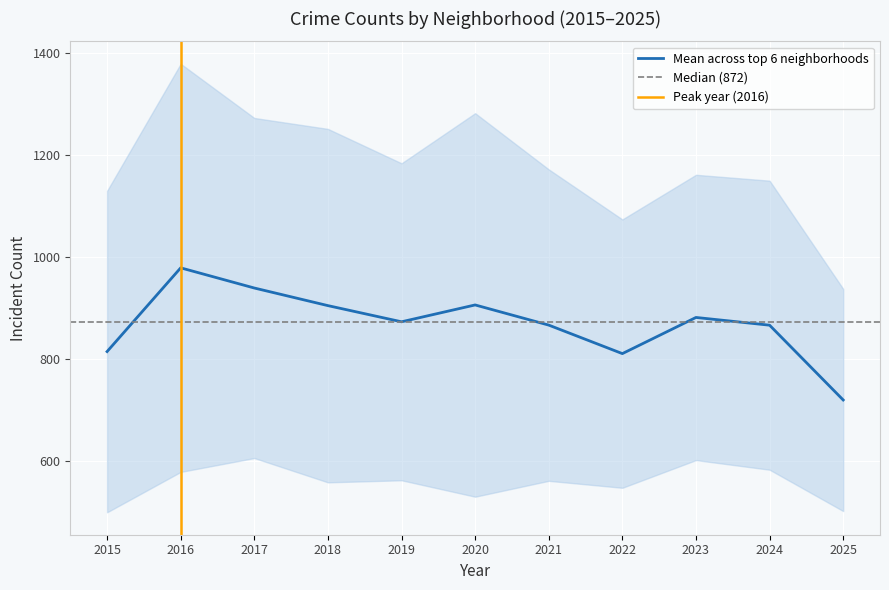

True or false: Mean across top 6 neighborhoods has a value of 719.3 at 2025.

True